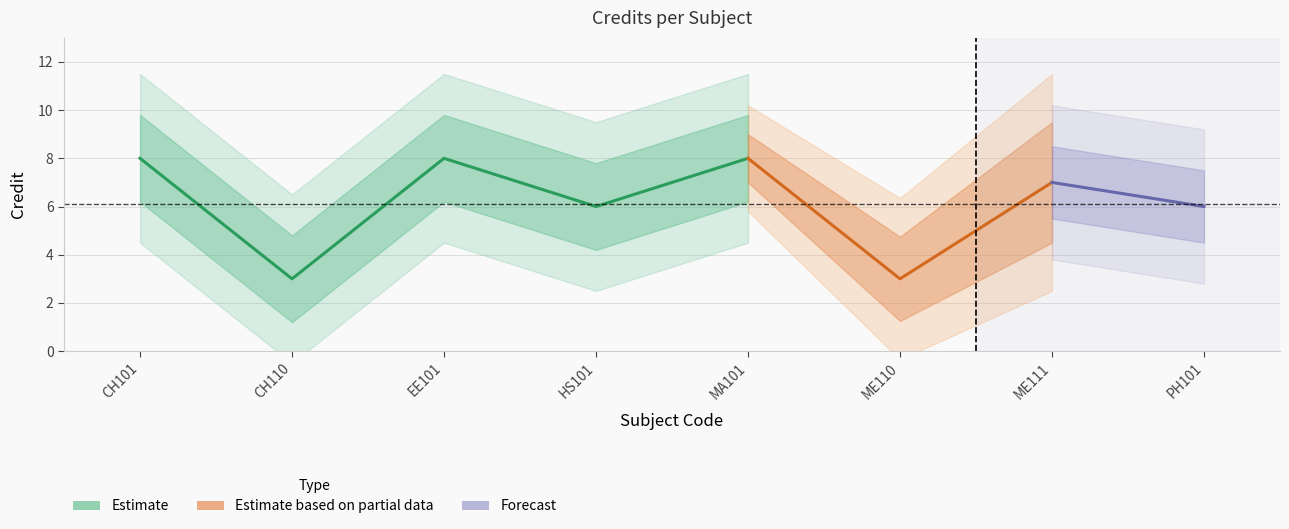

Rank the categories by value from highest to lowest.

CH101, EE101, MA101, ME111, HS101, PH101, CH110, ME110